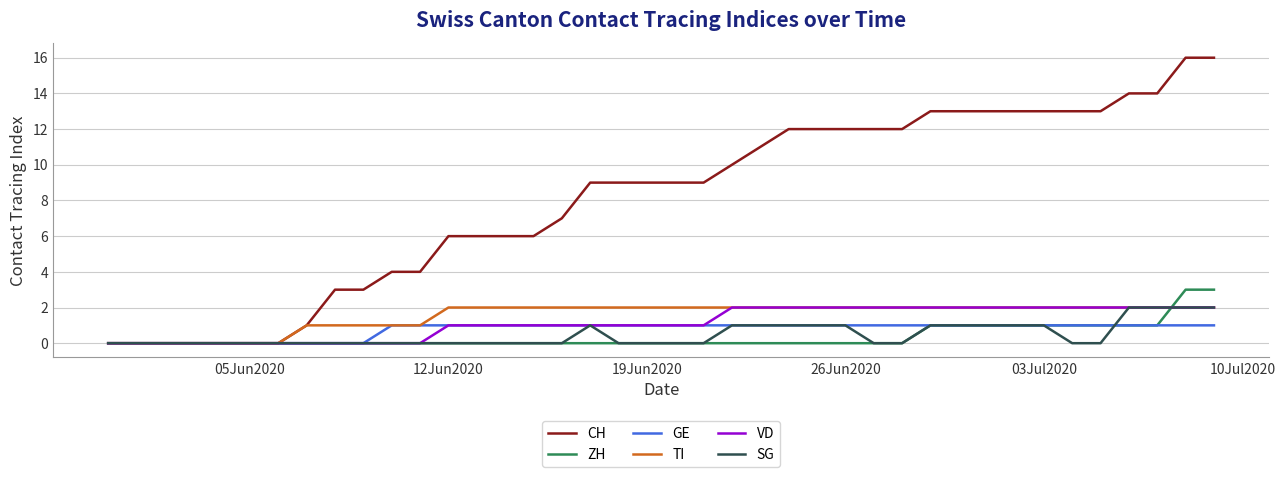

Which series has the largest total across all categories?

CH